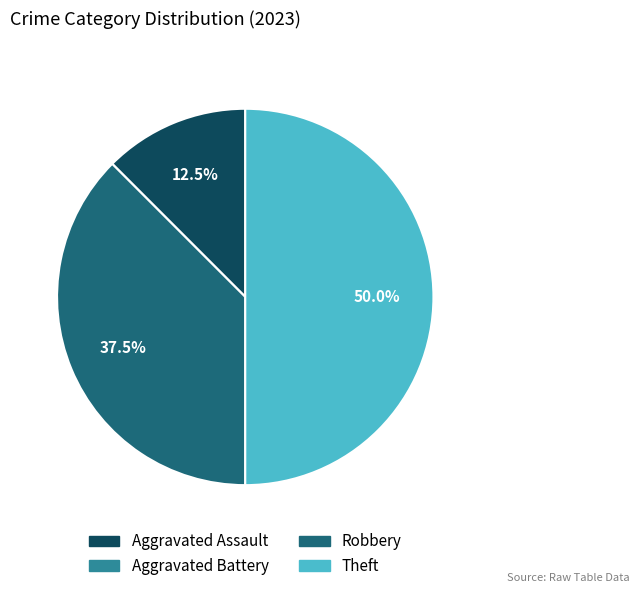

Combined, do Theft and Aggravated Assault account for over 50%?

Yes